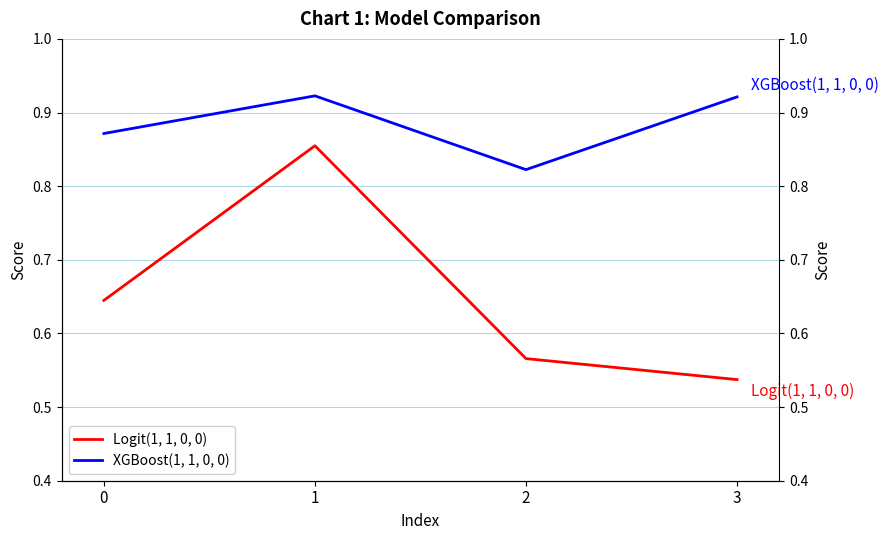

Which label corresponds to the largest value in the chart?

1